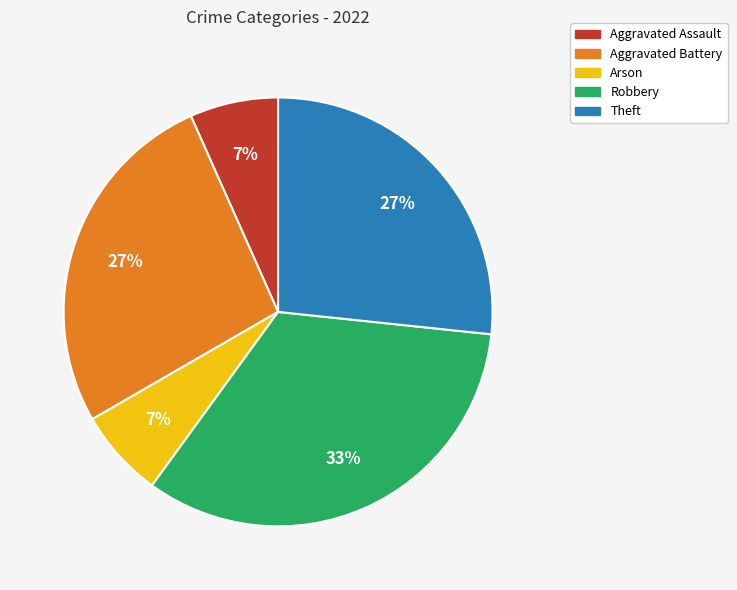

To the nearest percent, what is the difference between the Aggravated Battery and Aggravated Assault slice percentages?

20%